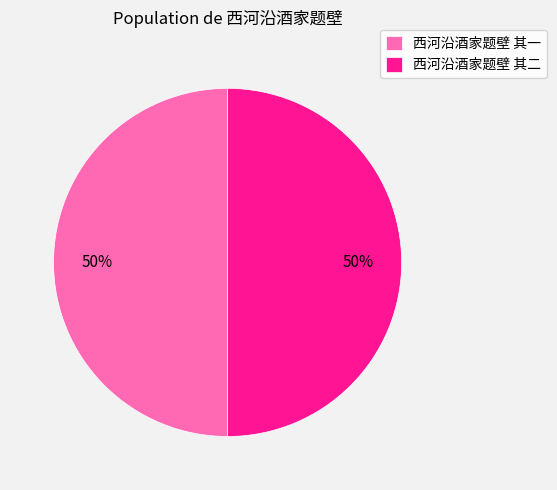

To the nearest percent, what is the combined percentage of 西河沿酒家题壁 其一 and 西河沿酒家题壁 其二?

100%